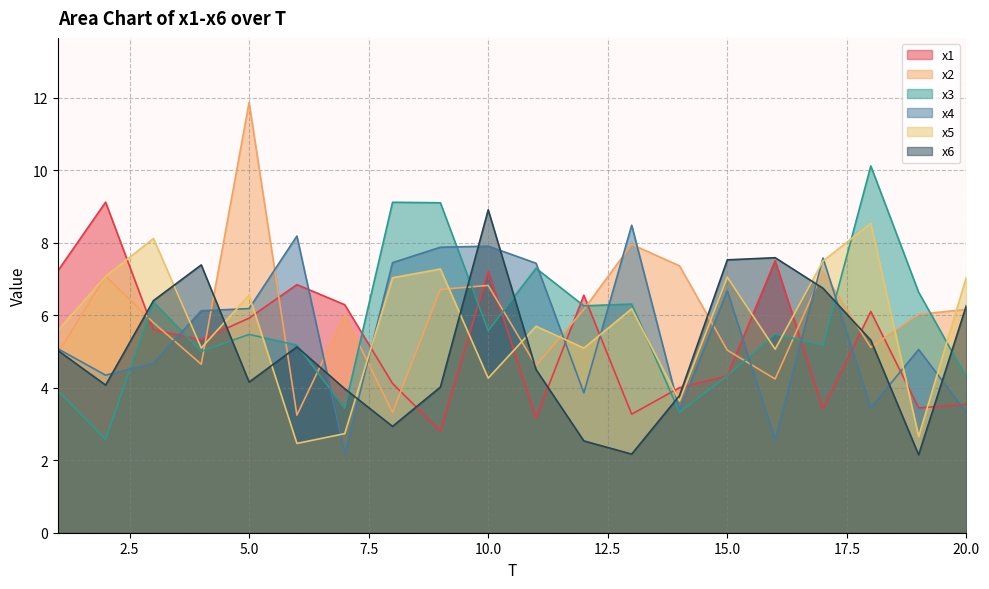

How many data points does each series have?

20